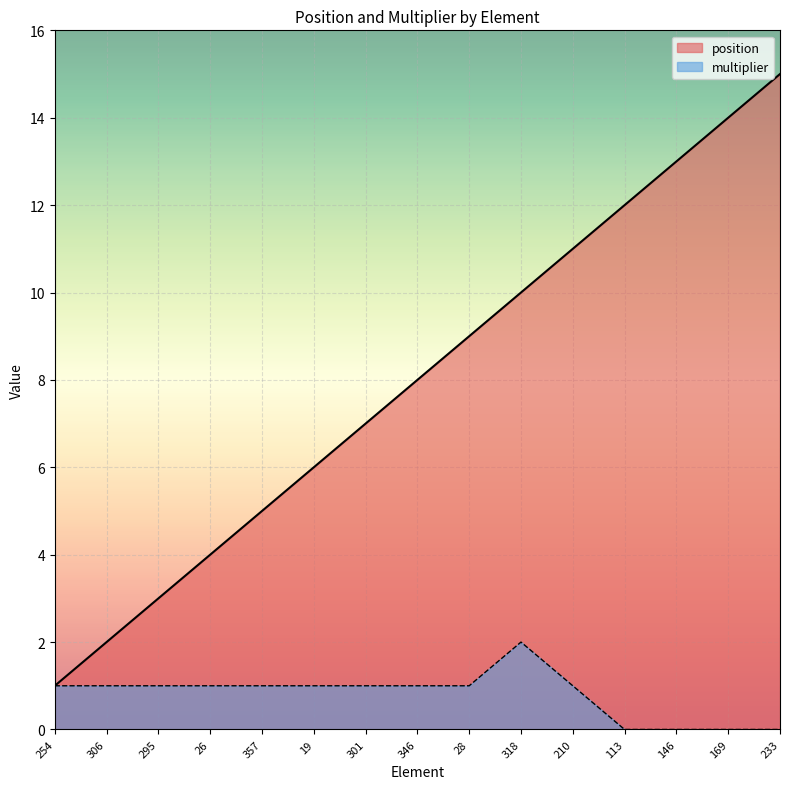

Rank the series by their average value, from lowest to highest.

multiplier, position